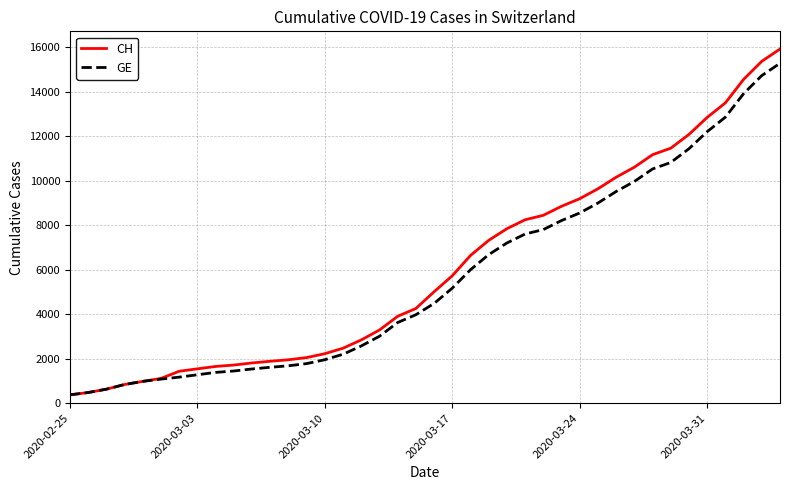

Which series has the widest spread of values?

CH